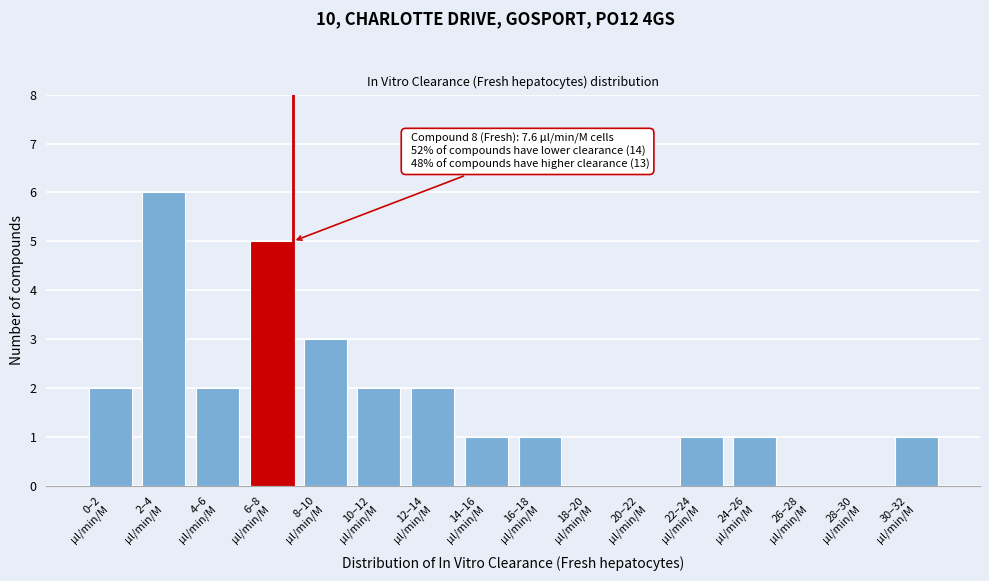

What is the sum of all values?

27